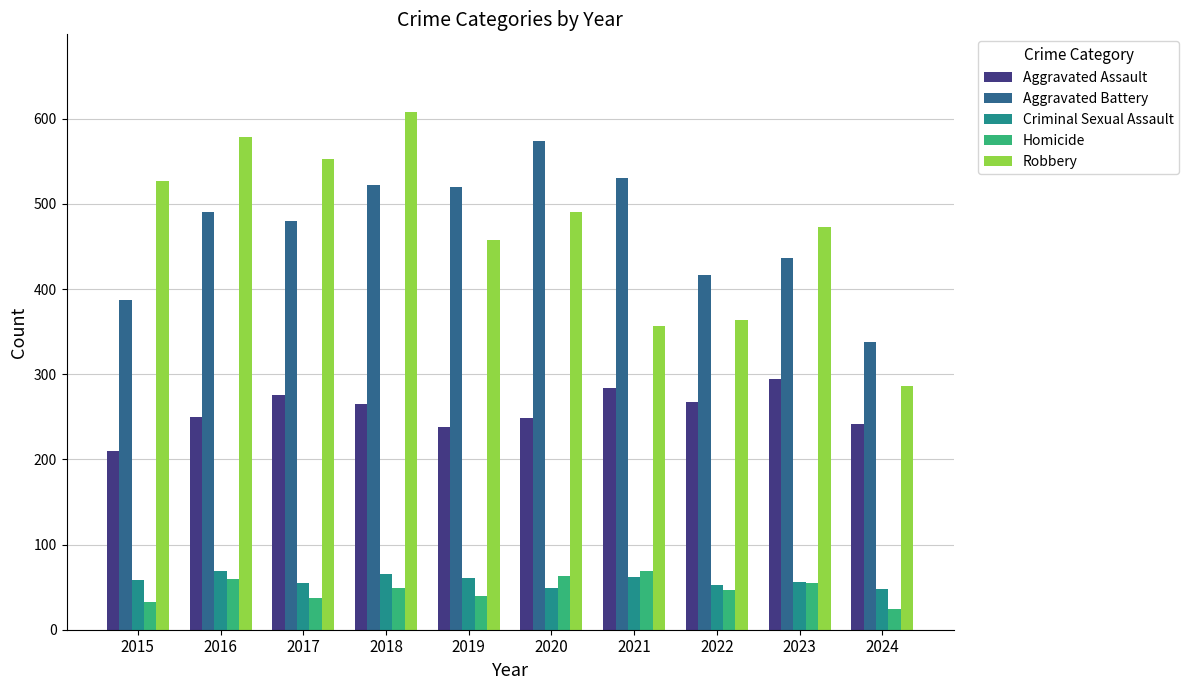

What are all the series names shown in the legend?

Aggravated Assault, Aggravated Battery, Criminal Sexual Assault, Homicide, Robbery